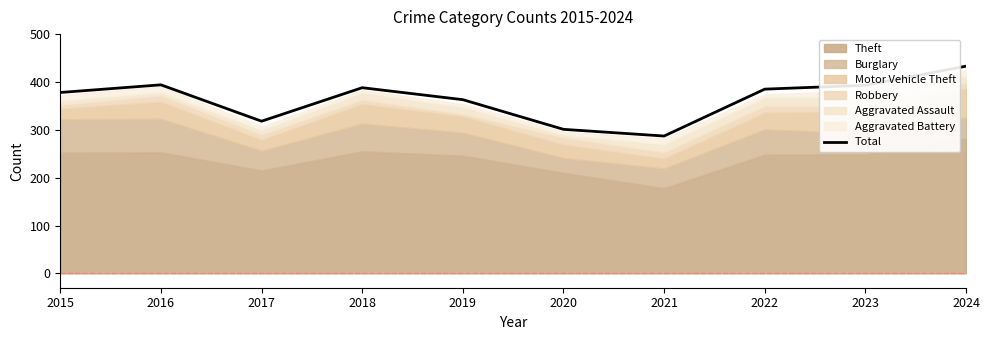

What is the ratio of the value at 2020 to the value at 2024?

0.7